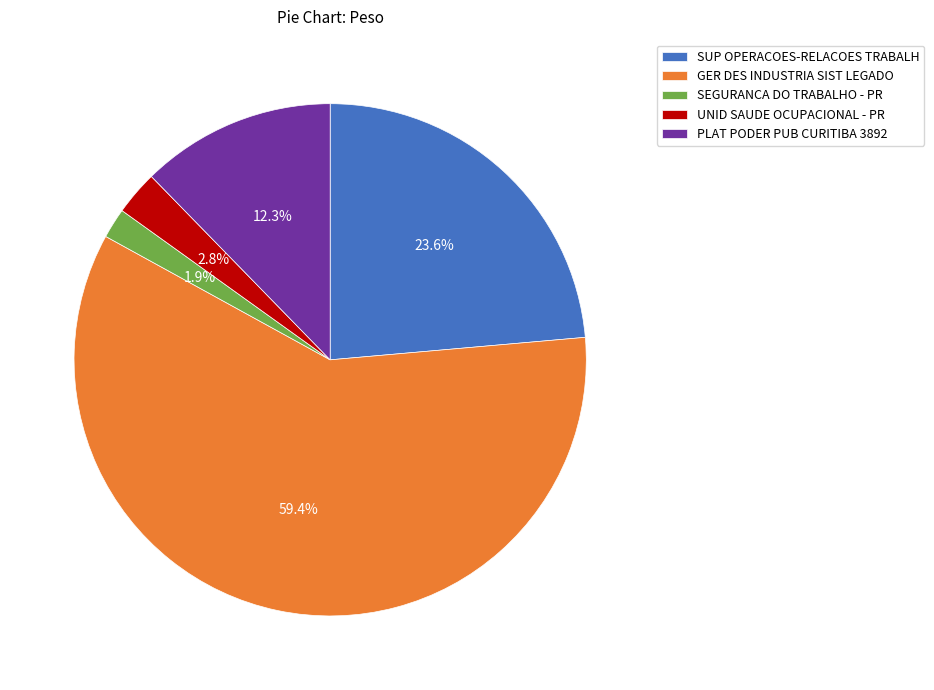

How many segments does this pie chart have?

5